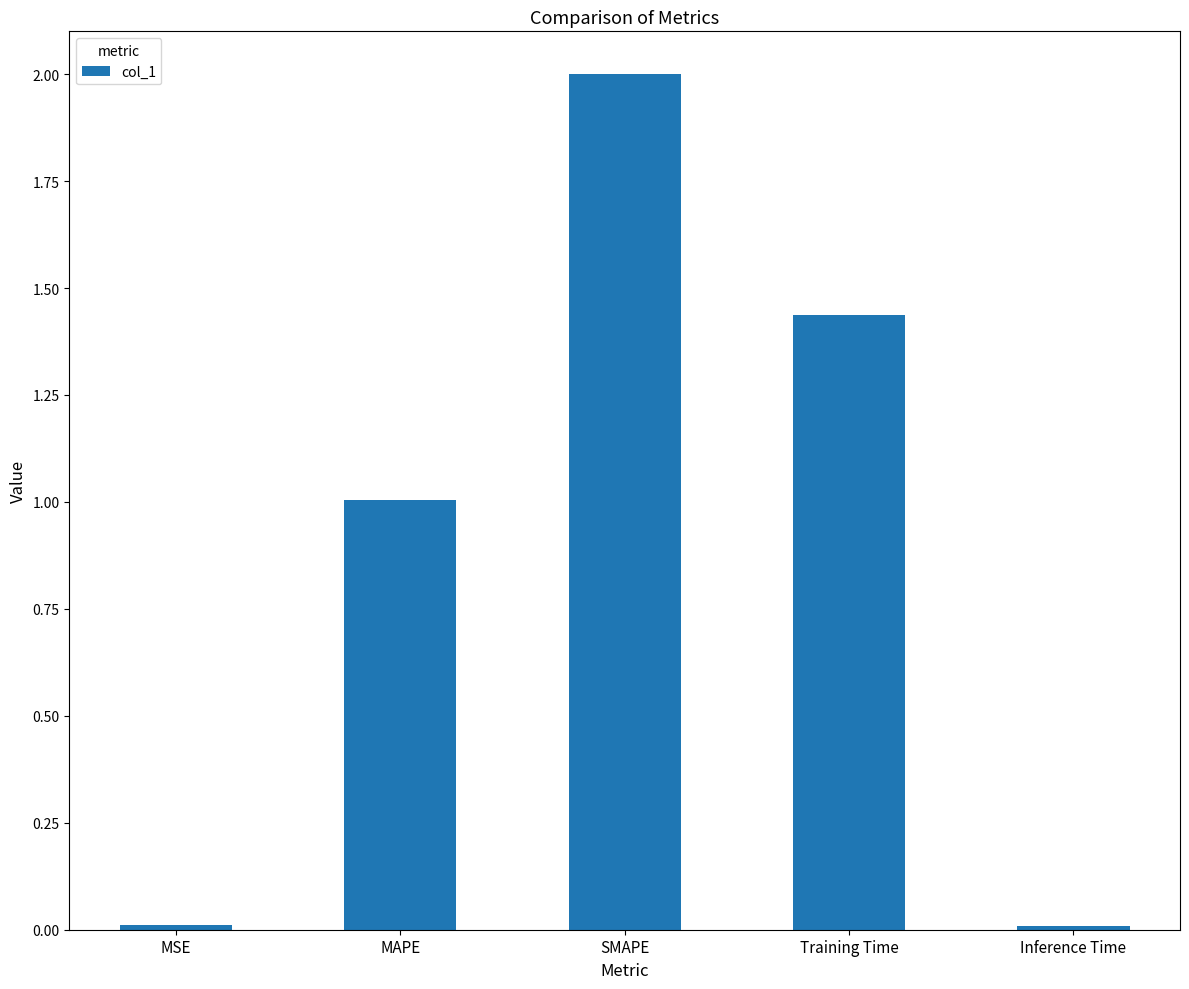

What is the label of the 2nd bar from the left?

MAPE